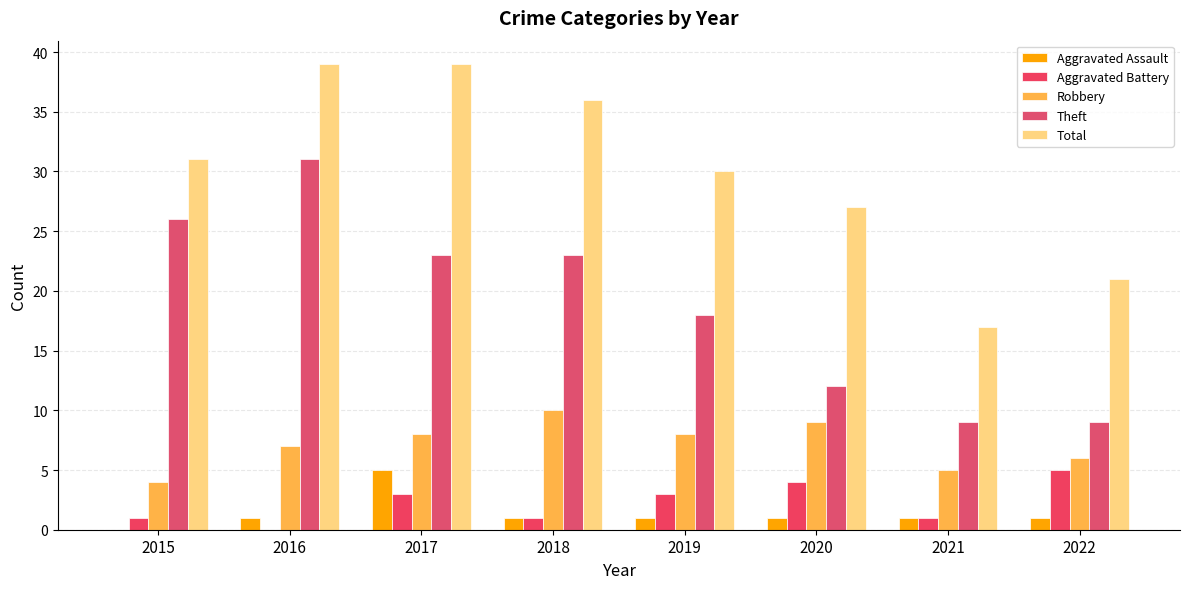

How many series are shown in this chart?

5